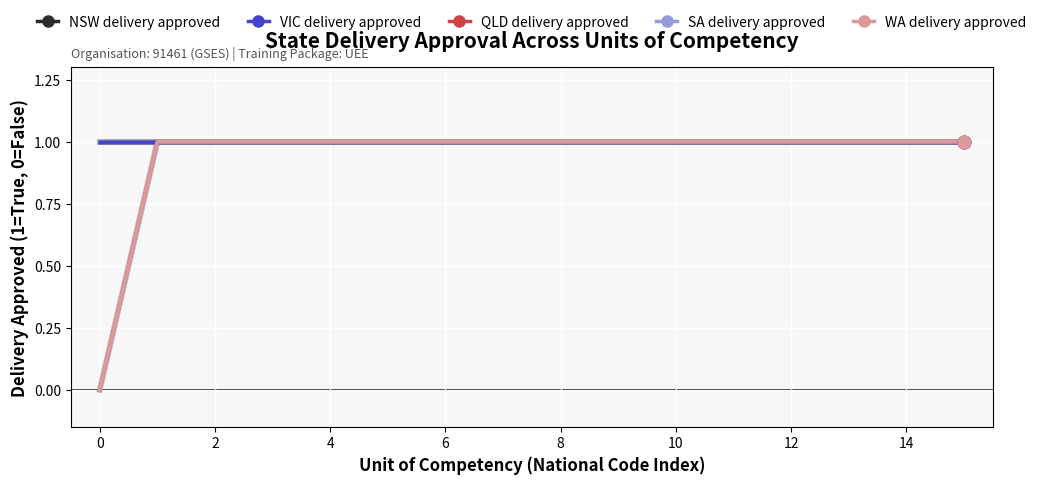

Which series has the largest total across all categories?

NSW delivery approved